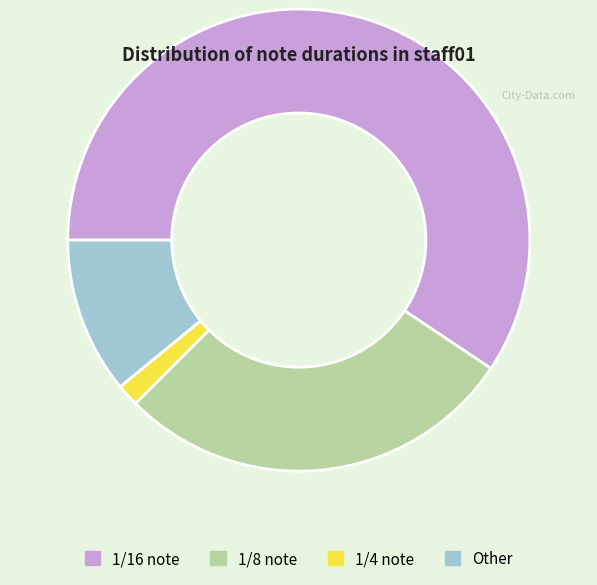

Which has a higher value, Other or 1/4?

Other